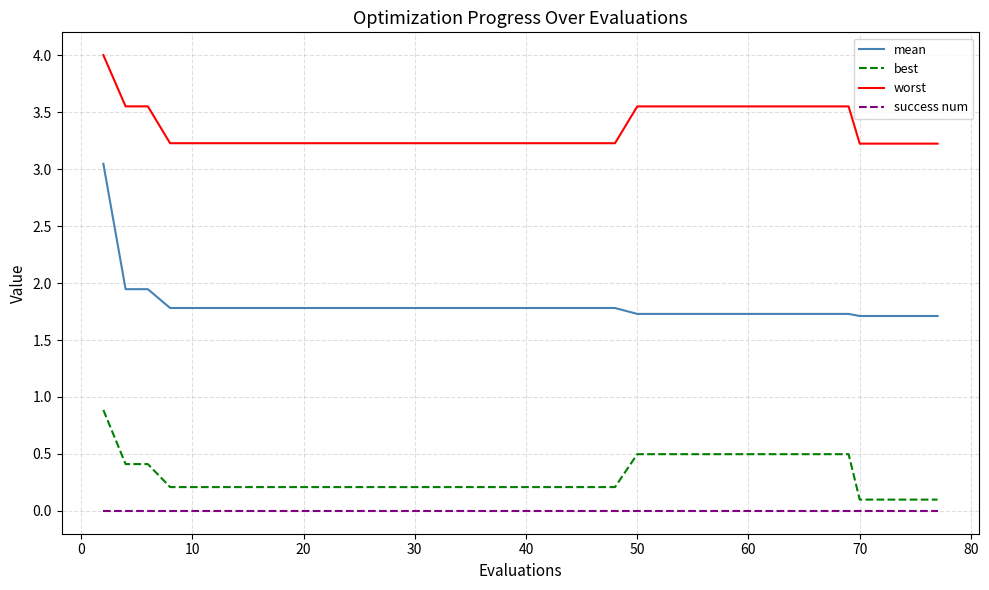

What is the greatest value displayed?

4.0